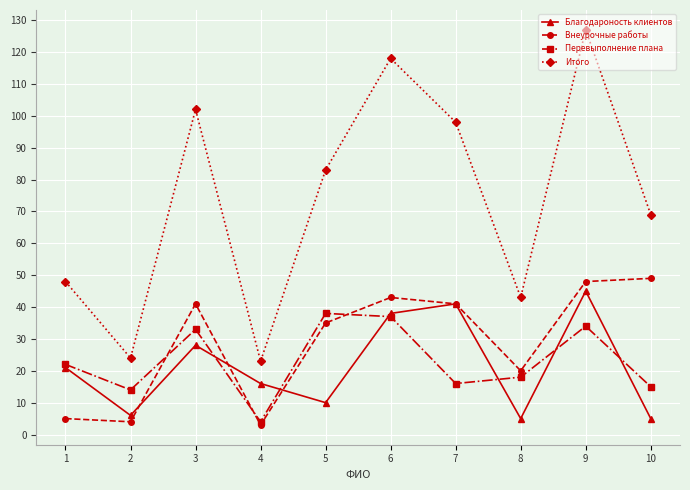

How many values in the Благодароность клиентов series are below 21?

5